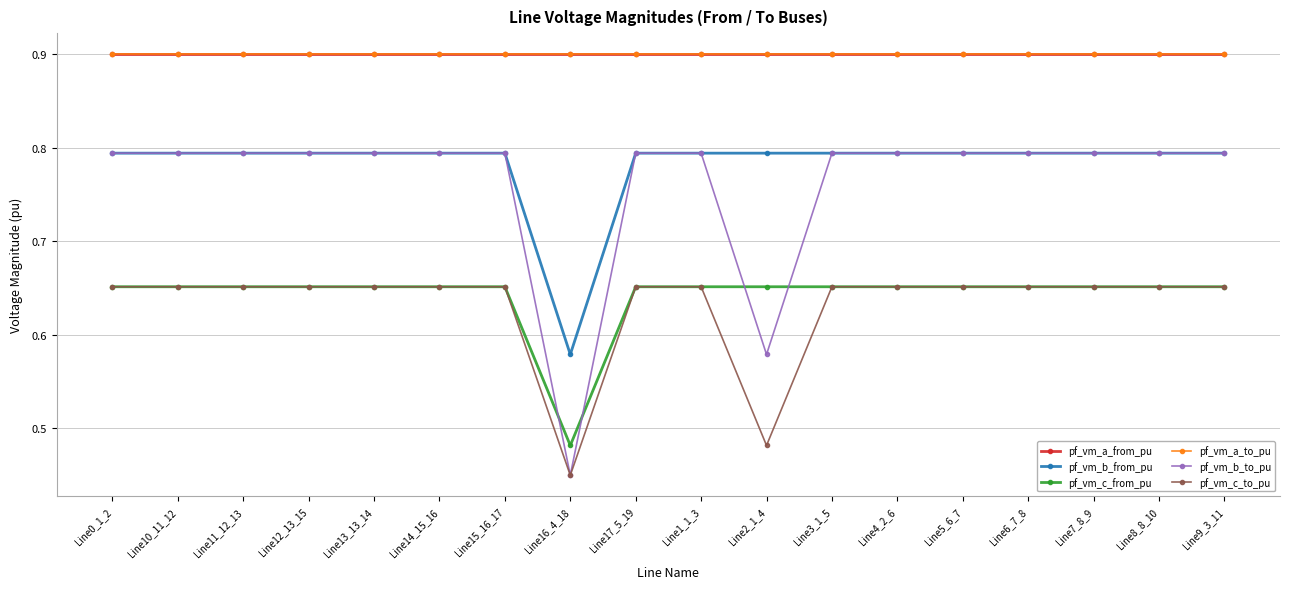

Is this an area chart (filled region under the line)?

No